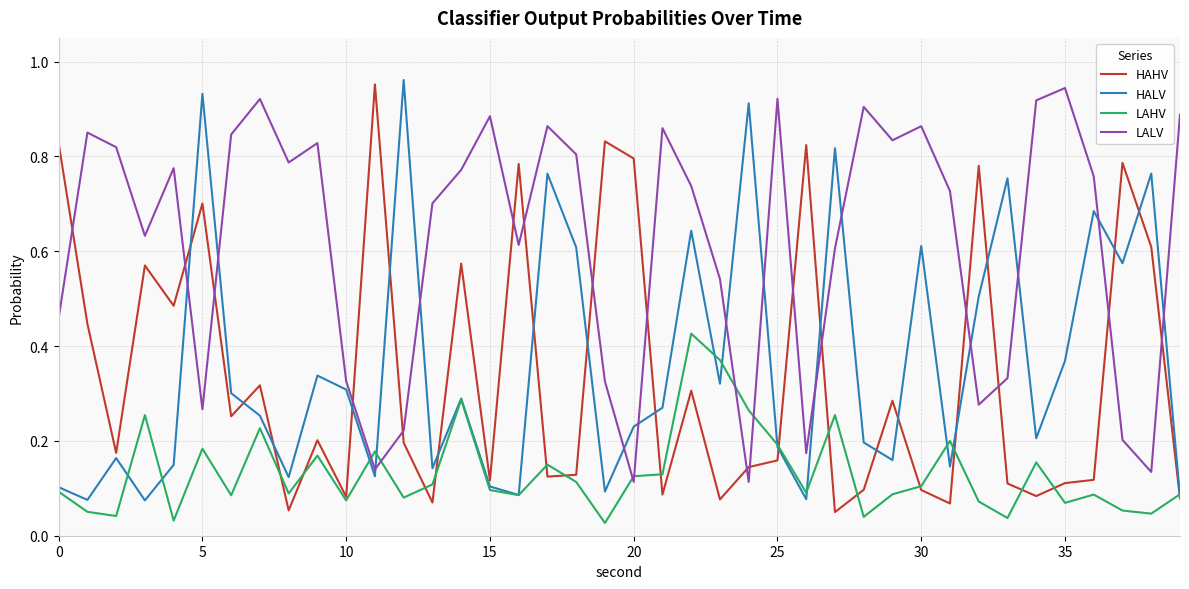

How many times do LALV and HAHV cross each other?

17